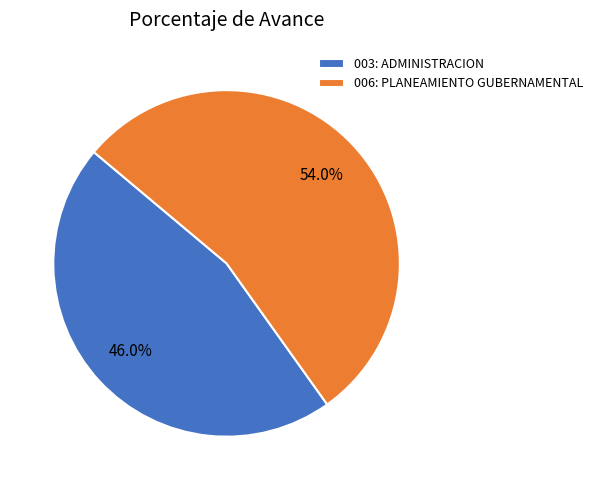

Is it true that 006: PLANEAMIENTO GUBERNAMENTAL is 48% of the pie?

False